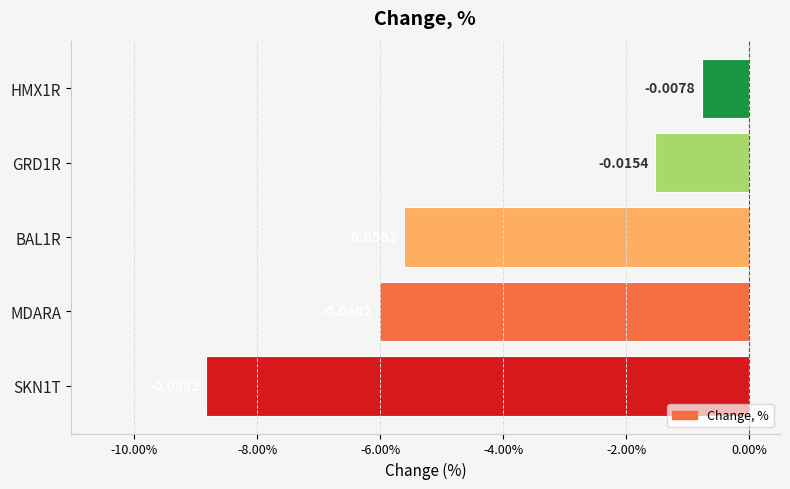

List the labels in order of value, smallest first.

SKN1T, MDARA, BAL1R, GRD1R, HMX1R